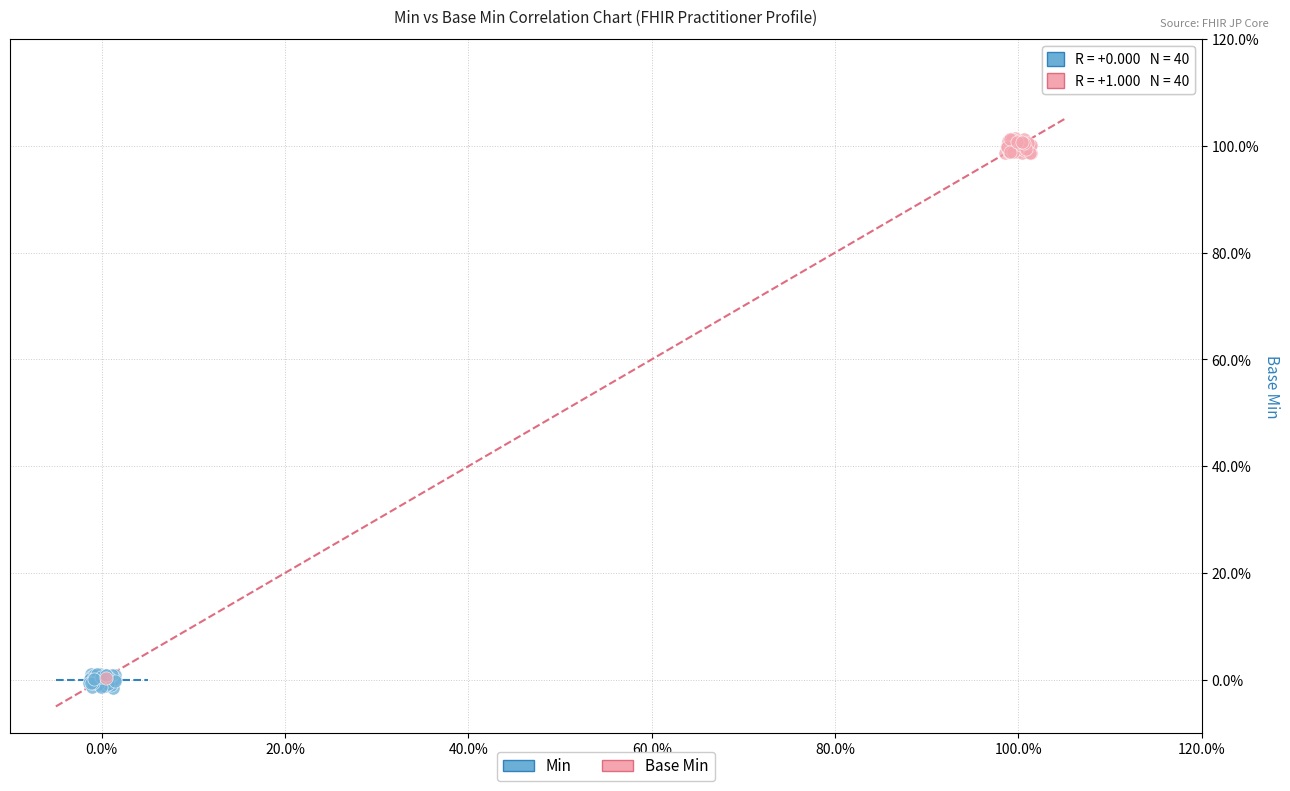

What are all the series names shown in the legend?

Min, Base Min